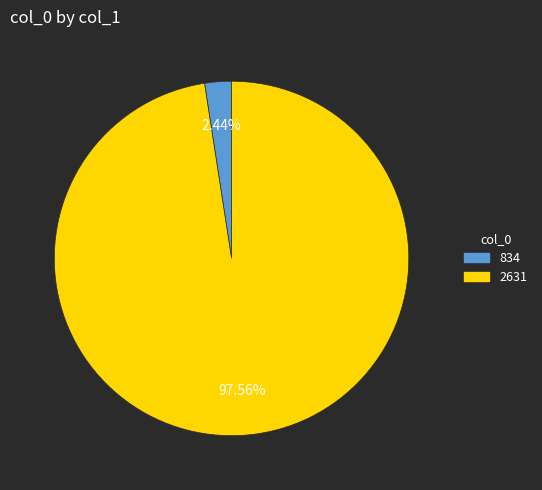

Do 834 and 2631 together represent more than half of the pie?

Yes